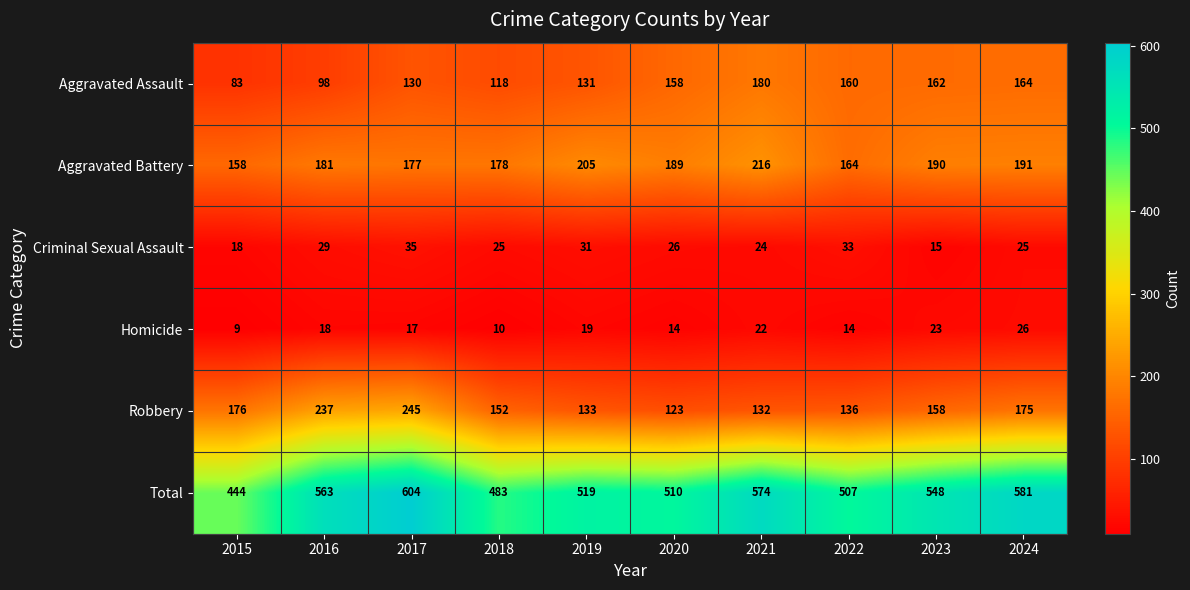

What is the difference between the maximum and second lowest values in the Total series?

121